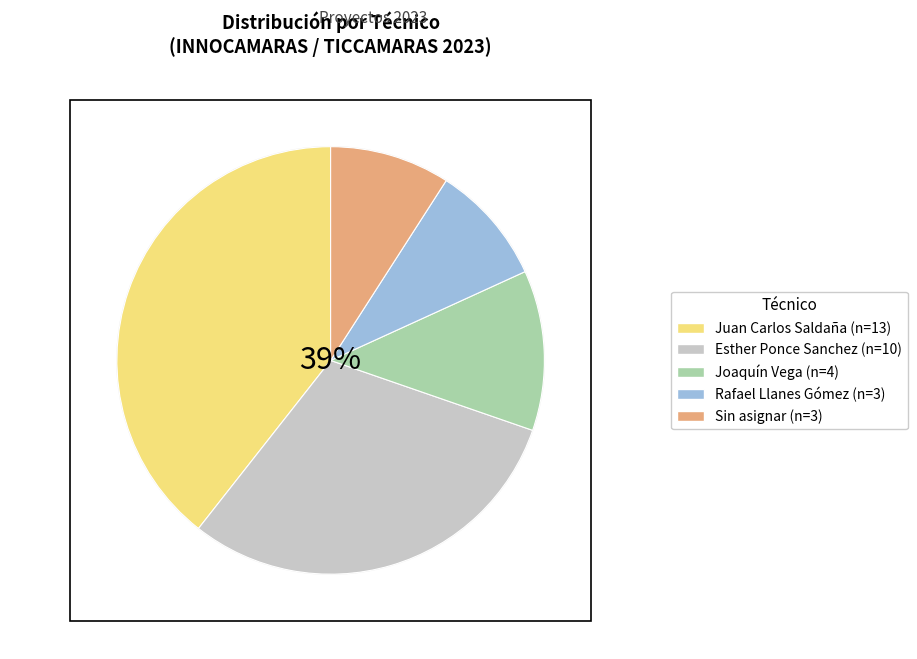

To the nearest percent, what is the difference between the largest and smallest slice percentages?

30%